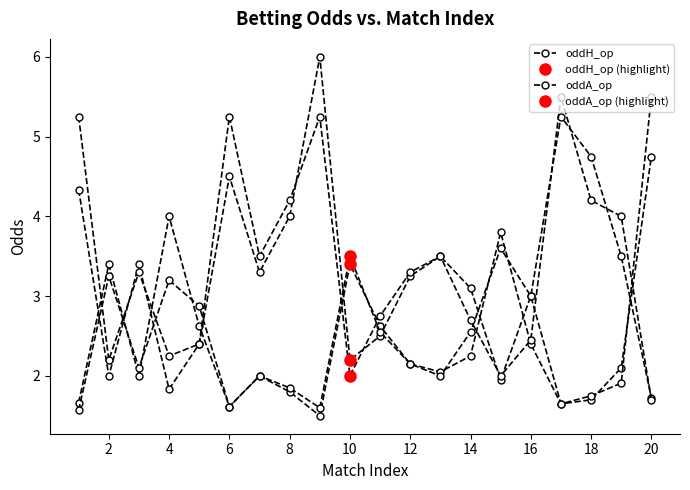

Reading left to right, transcribe all the data shown in this chart.

oddH_op: 1.7	3.4	2.0	4.0	2.6	1.6	2.0	1.8	1.5	3.4	2.6	2.1	2.0	2.2	3.8	2.4	1.6	1.7	2.1	4.8
oddA_op: 4.3	2.0	3.4	1.8	2.4	4.5	3.3	4.0	6.0	2.2	2.5	3.2	3.5	3.1	1.9	3.0	5.2	4.8	3.5	1.7
oddH: 1.6	3.2	2.1	3.2	2.9	1.6	2.0	1.9	1.6	3.5	2.5	2.1	2.0	2.5	3.6	3.0	1.6	1.8	1.9	5.5
oddA: 5.2	2.2	3.3	2.2	2.4	5.2	3.5	4.2	5.2	2.0	2.8	3.3	3.5	2.7	2.0	2.5	5.5	4.2	4.0	1.7